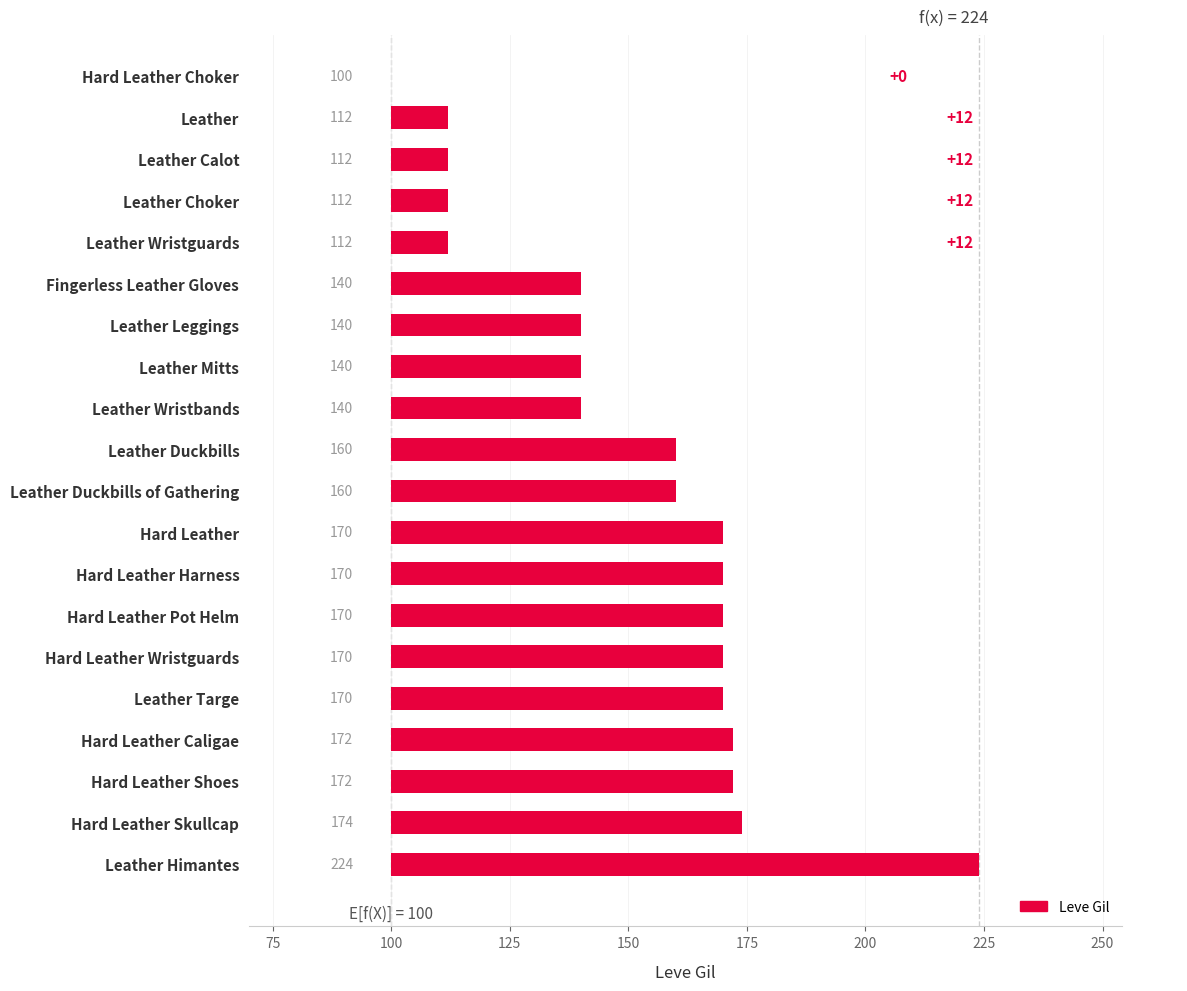

How many bars are there in total?

20